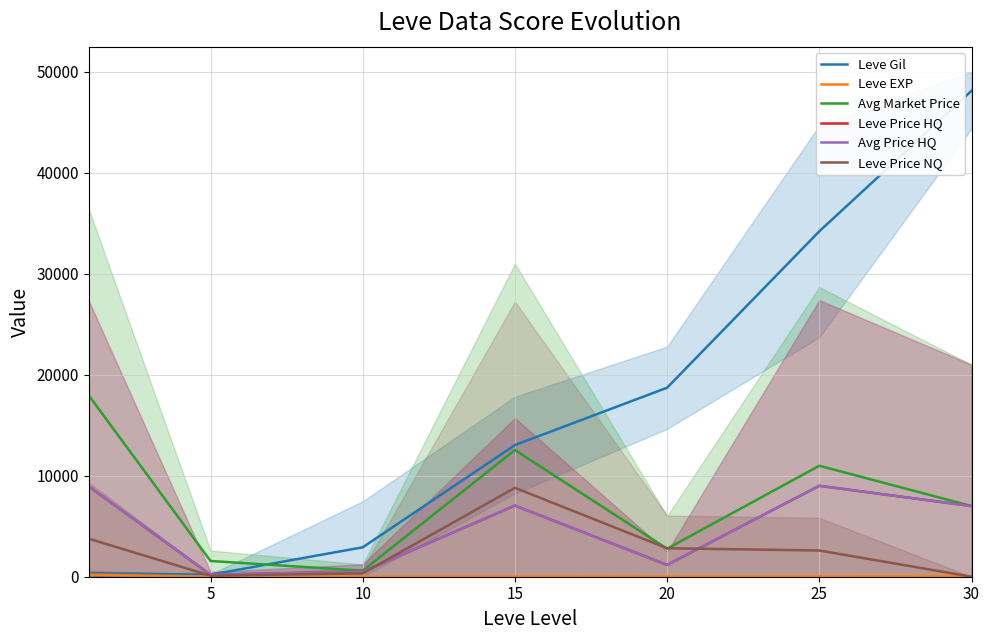

How many interior local valleys does the Leve Gil series have?

1